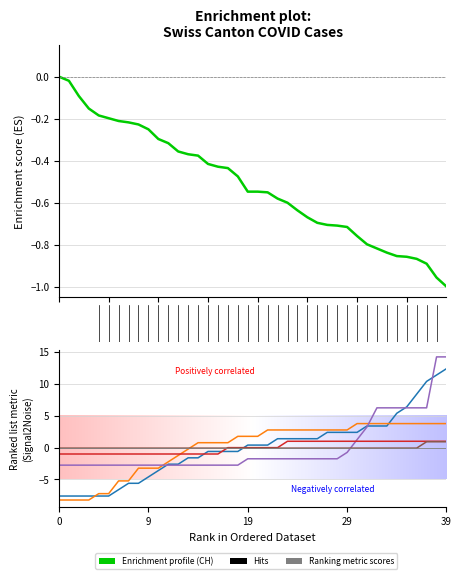

What is the label of the 28th point from the left?

27